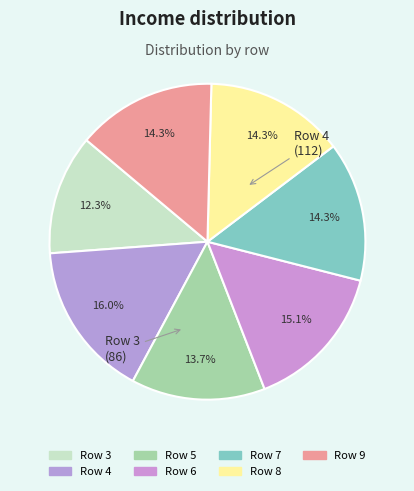

What is the largest slice in the pie chart?

4